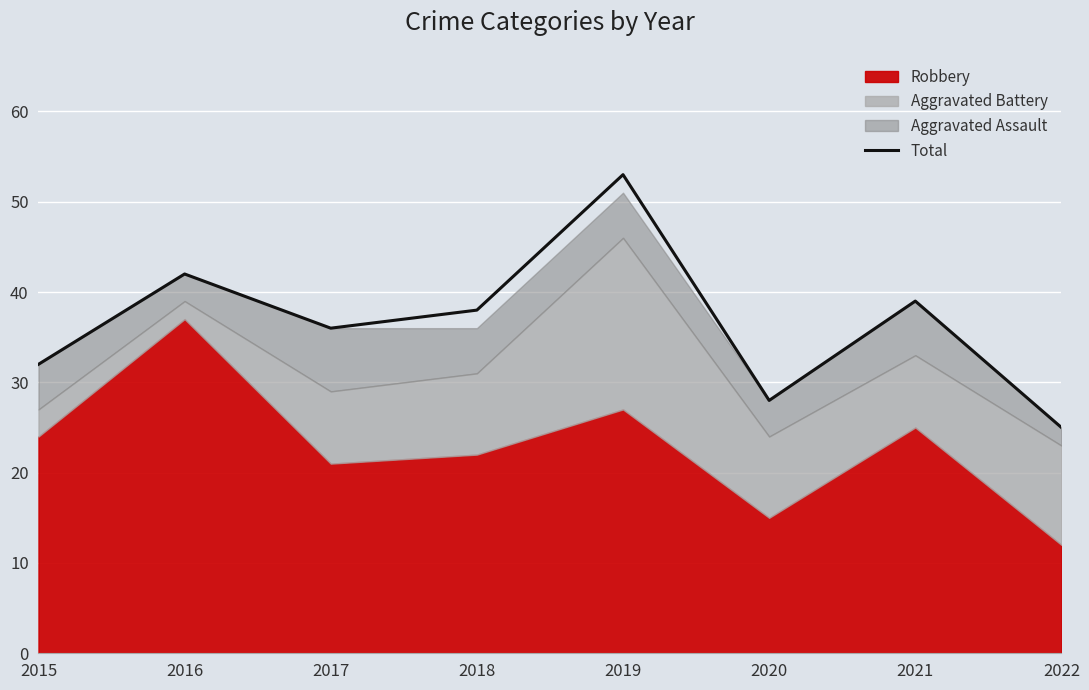

At which label does the data first exceed 38?

2016